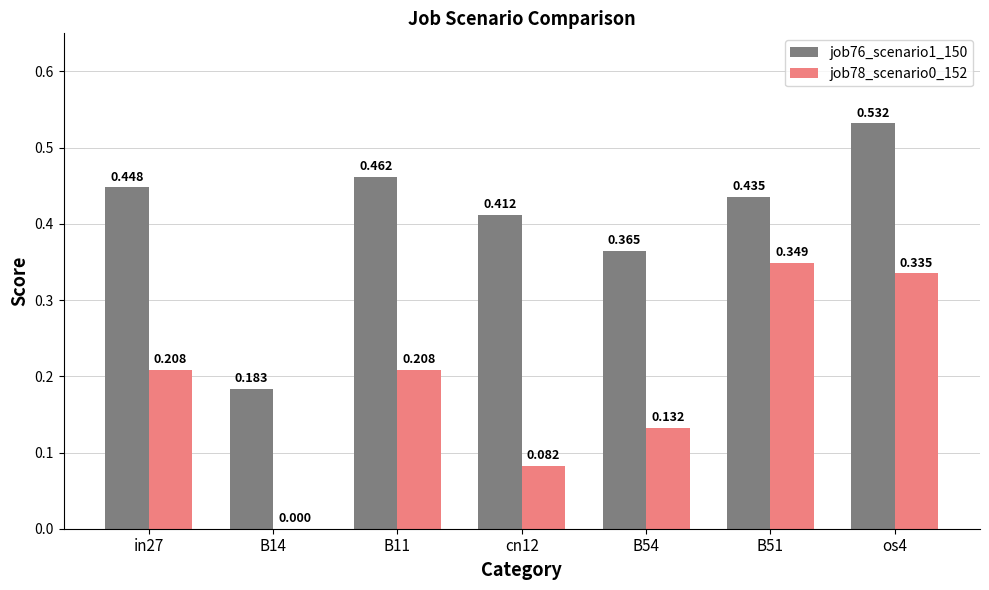

What are all the series names shown in the legend?

job76_scenario1_150, job78_scenario0_152